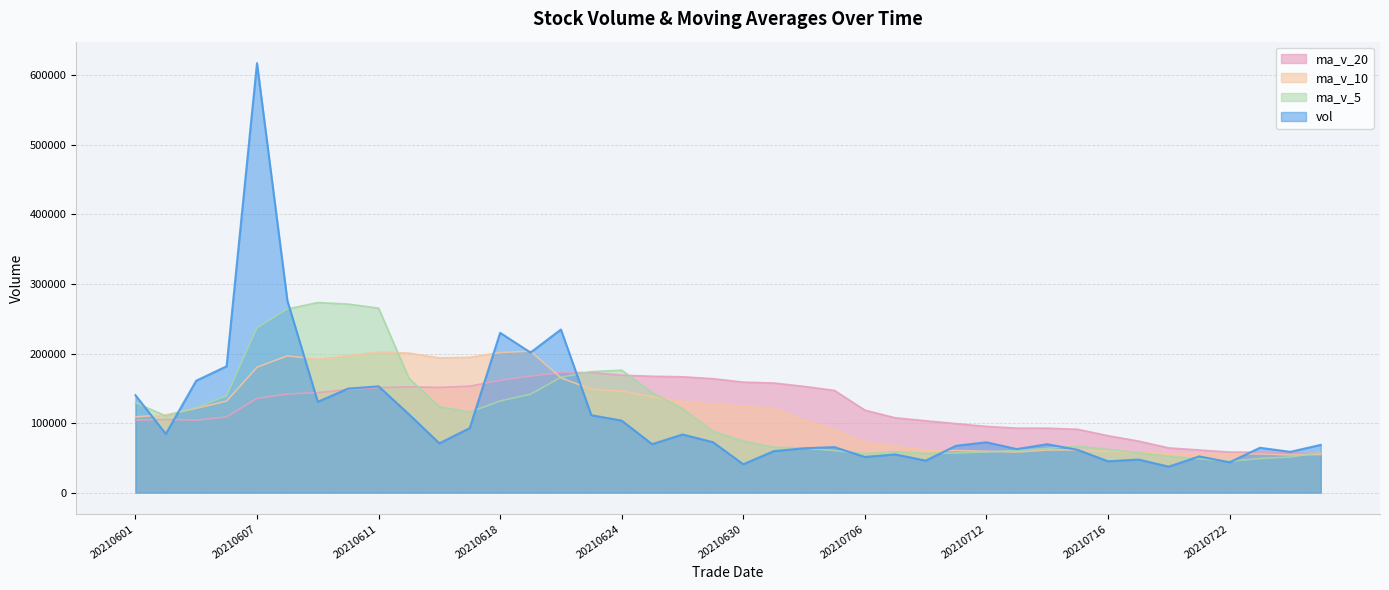

True or false: ma_v_20 and ma_v_10 cross at least once.

True